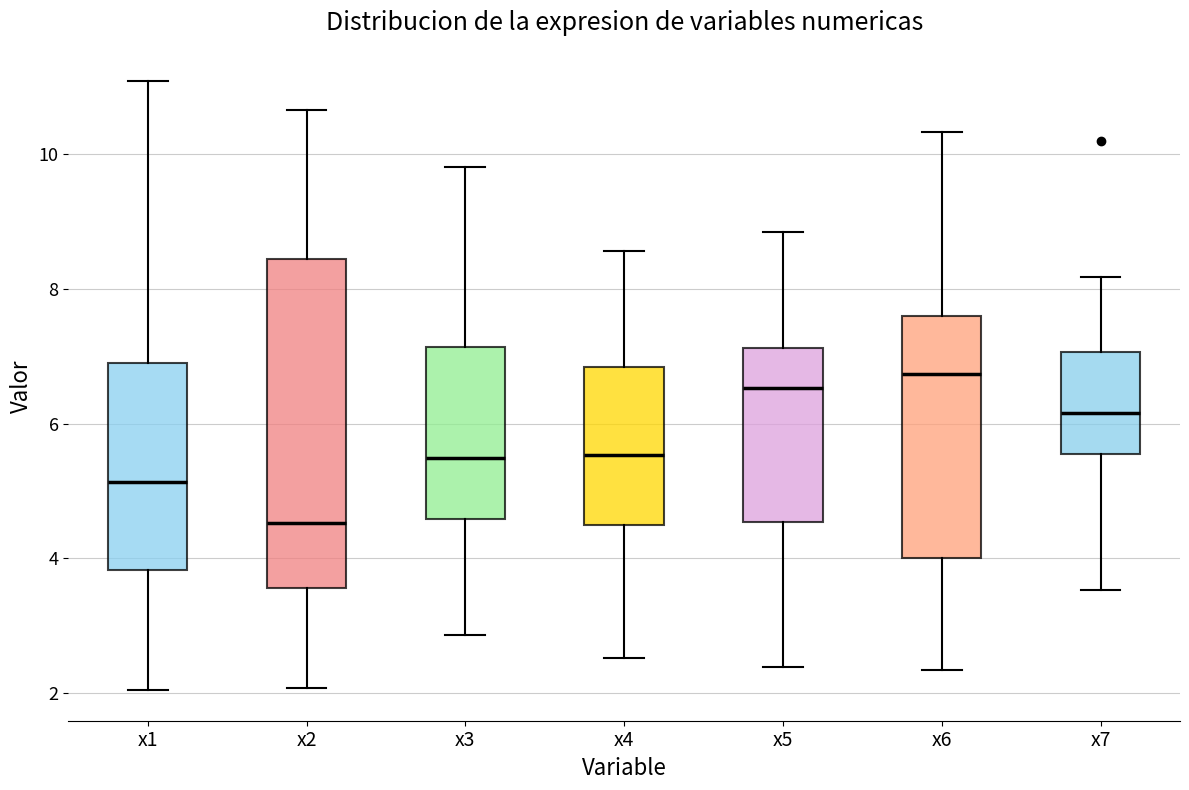

Which box has the lowest median line?

x2